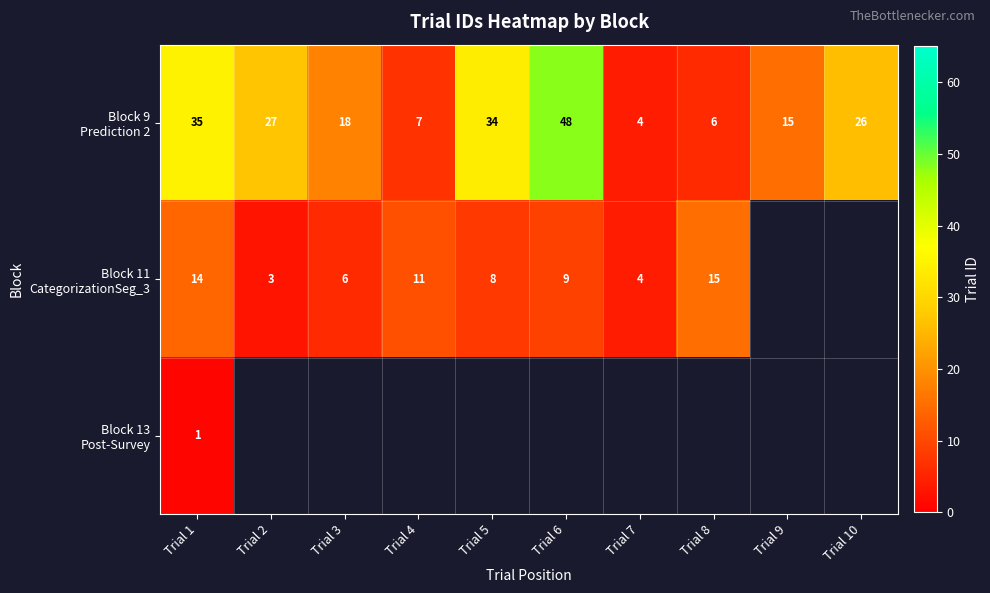

What is the difference between the maximum and minimum values in the Block 9 Prediction 2 series?

44.0